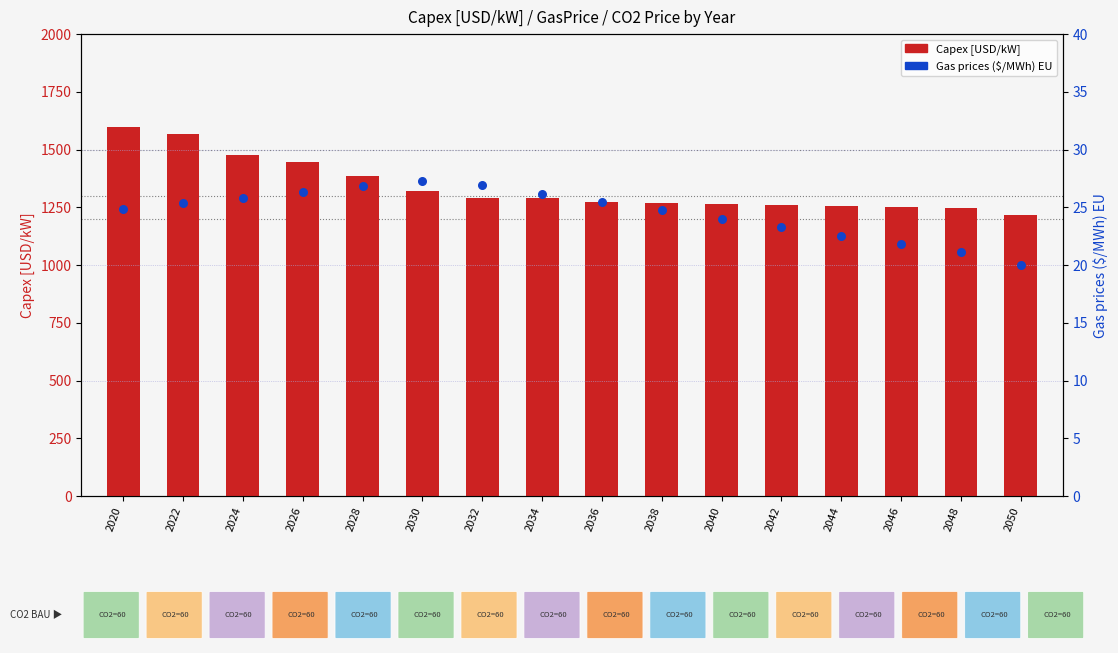

Is the value of Gas prices ($/MWh) EU at 2040 greater than the value of Capex [USD/kW] at 2030?

No